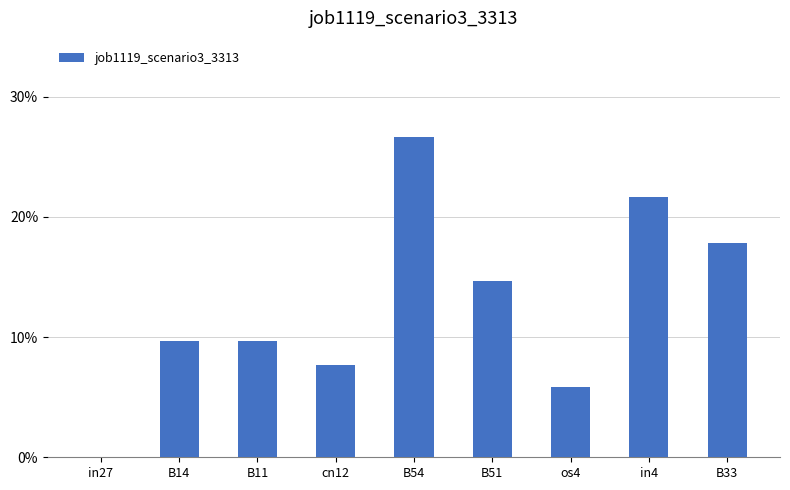

Between B54 and B51, which is larger?

B54